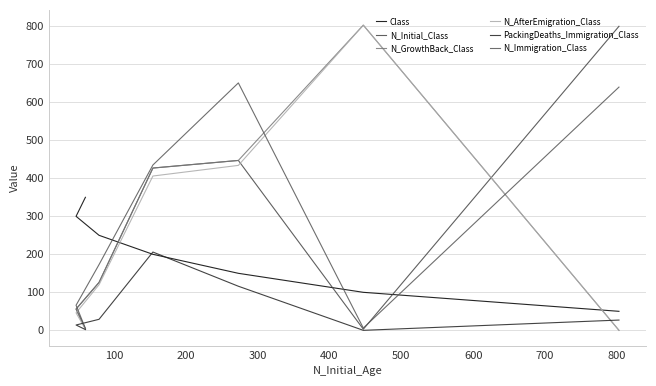

What is the difference between the maximum and minimum values in the N_Initial_Class series?

797